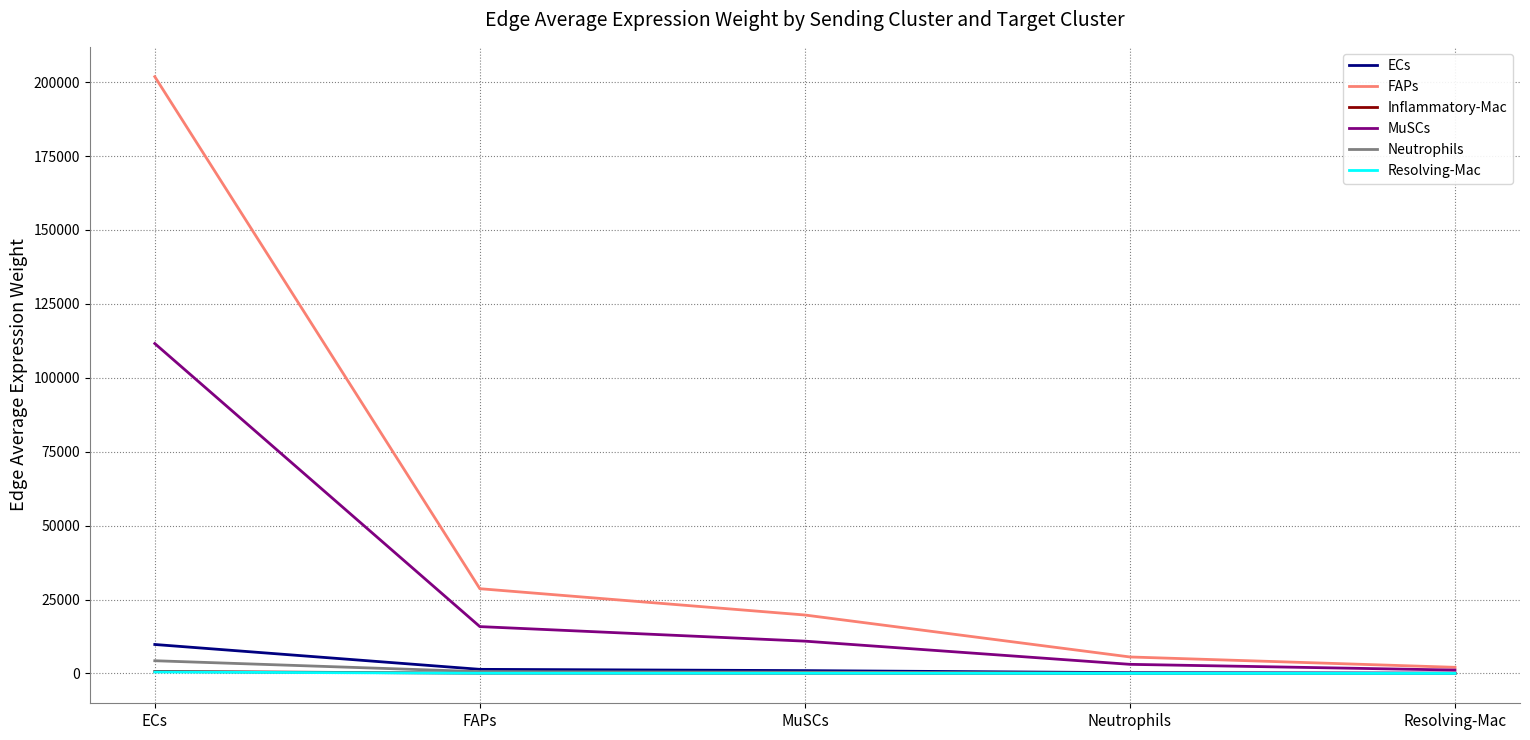

Which series has the largest range (max minus min)?

FAPs